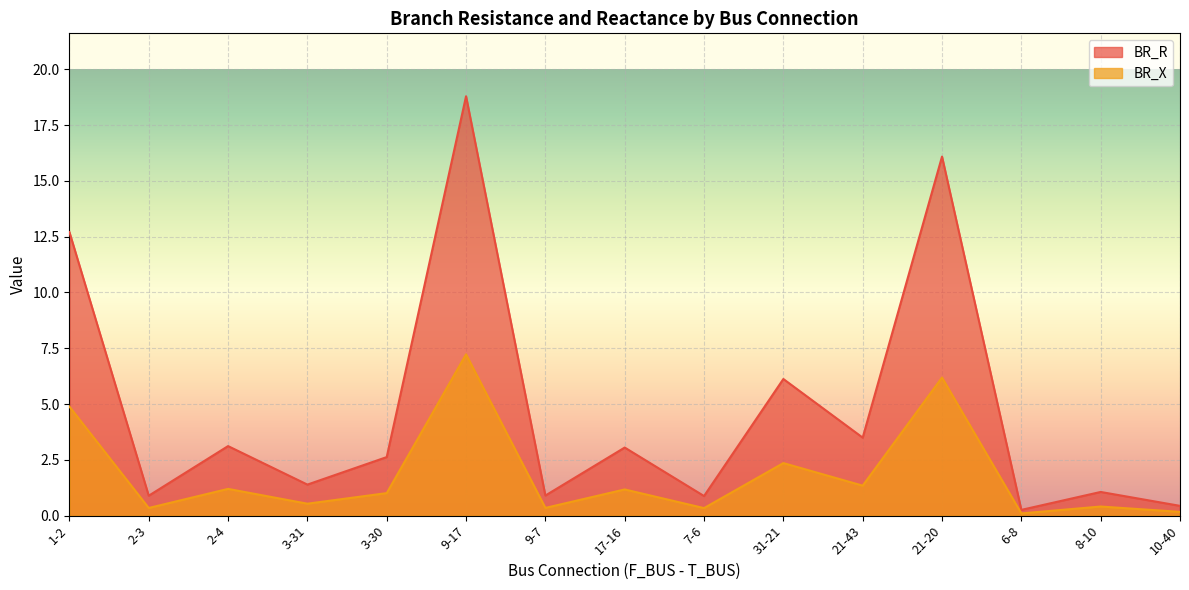

What is the minimum value shown in the chart?

0.1